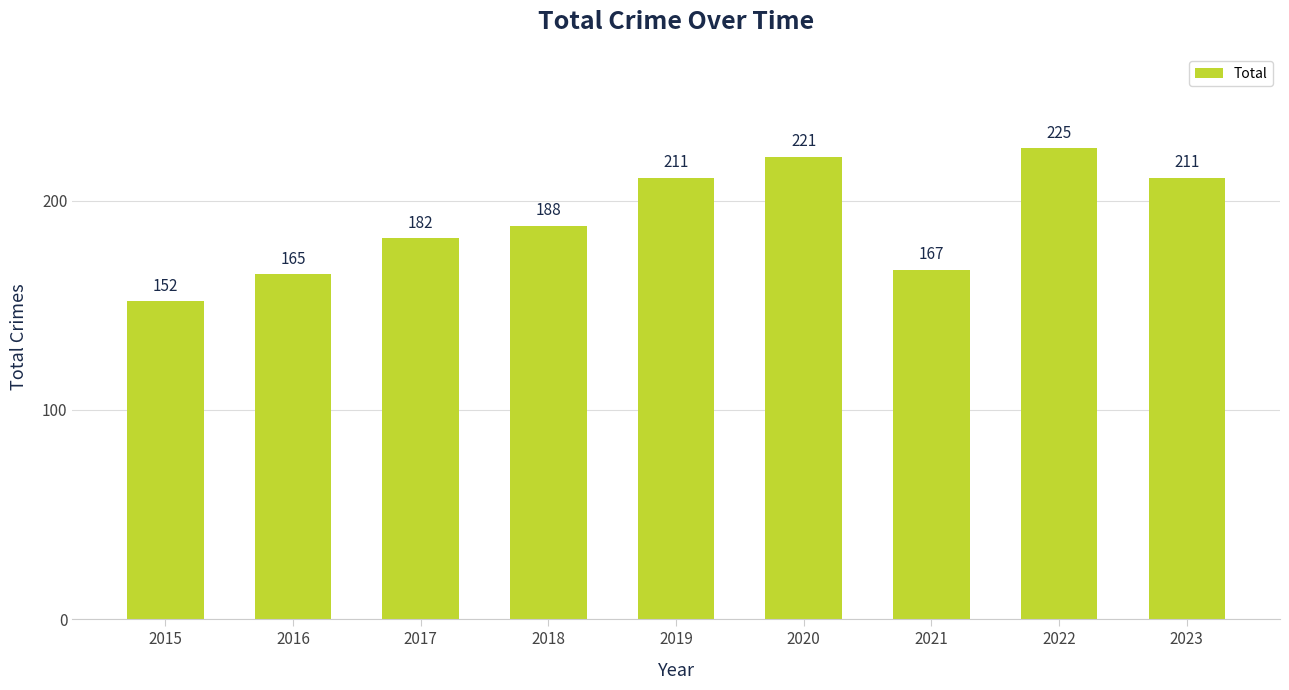

Is it true that the value at 2021 is 167?

True